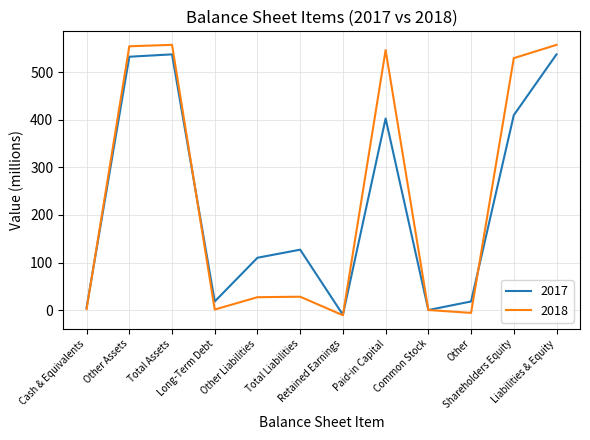

What is the maximum value for 2017?

538